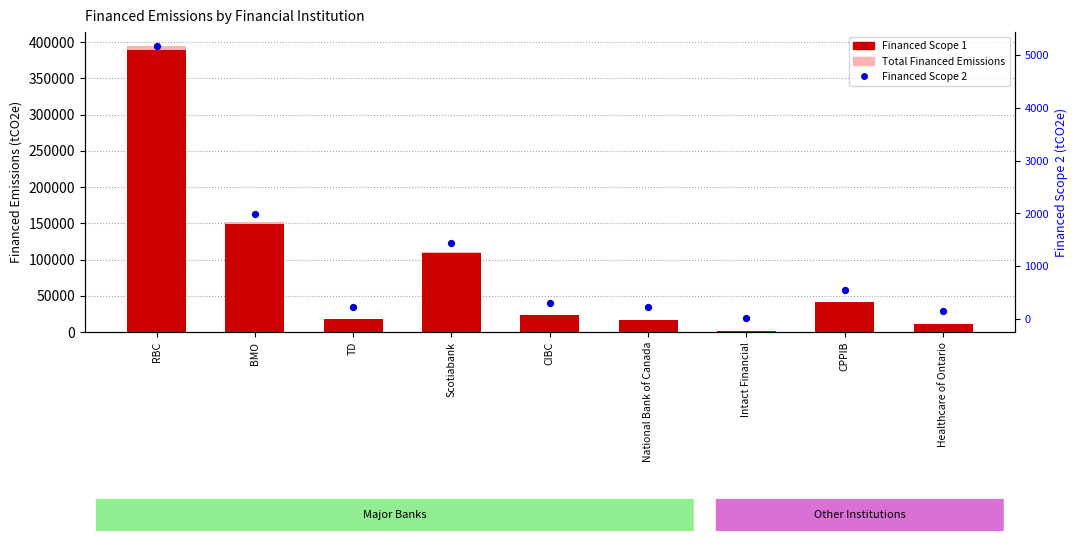

What are all the series names shown in the legend?

Total Financed Emissions, Financed Scope 1, Financed Scope 2